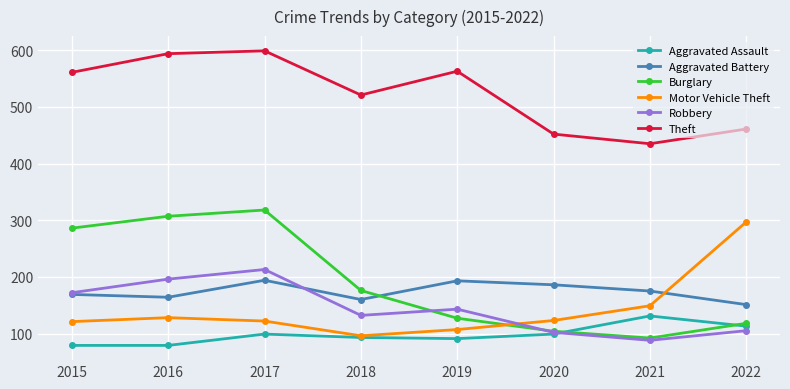

What is the lowest value of the Aggravated Battery series?

151